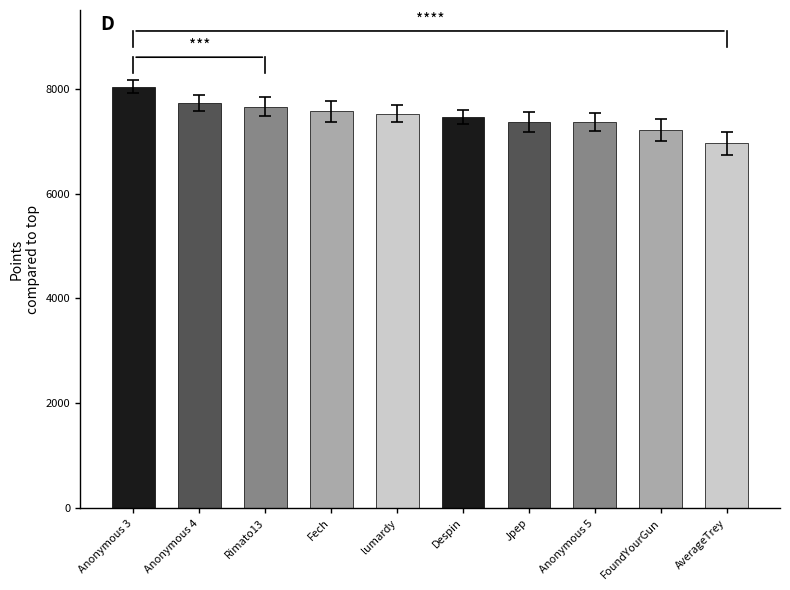

Which category has the lowest value across all series?

AverageTrey